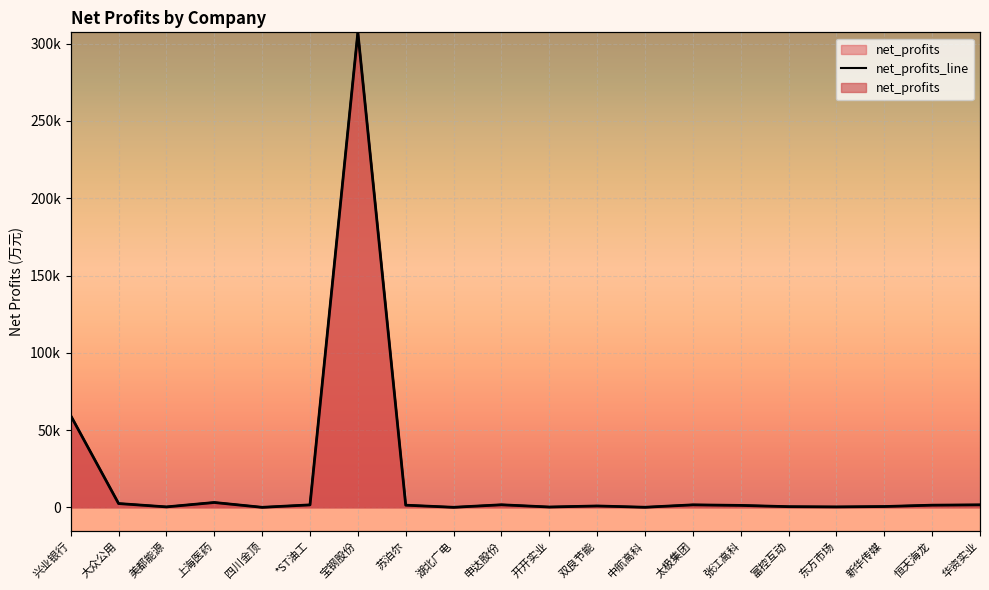

What is the average value?

19319.4